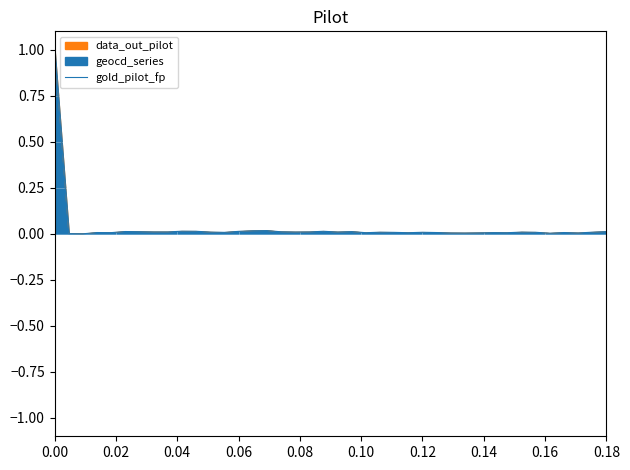

True or false: the data shows 0.0 at 0.18.

False